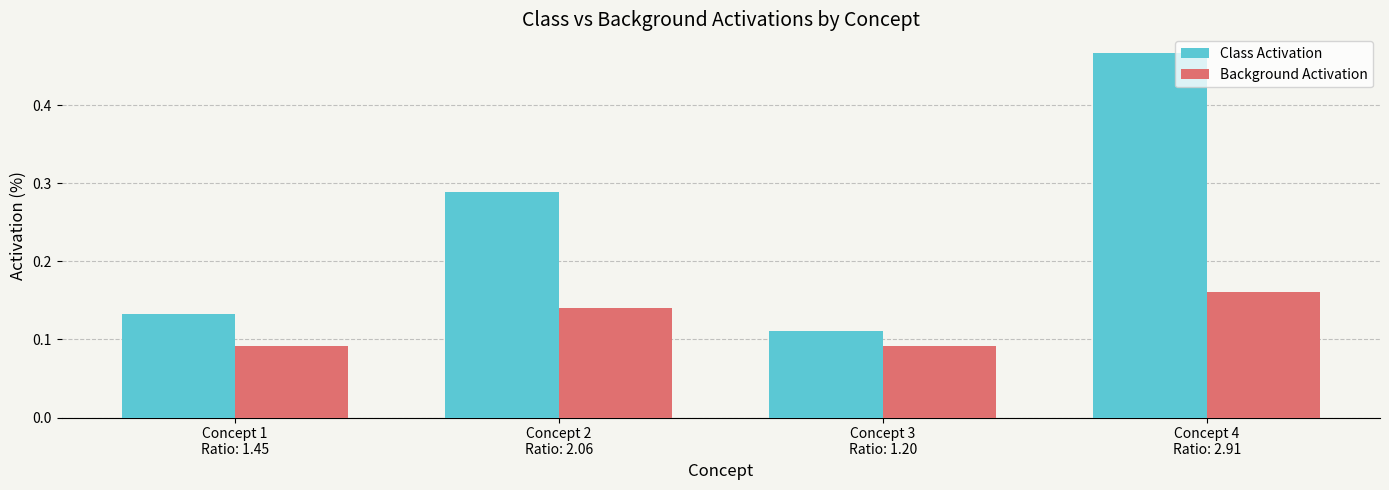

At how many categories does at least one series exceed 0?

4